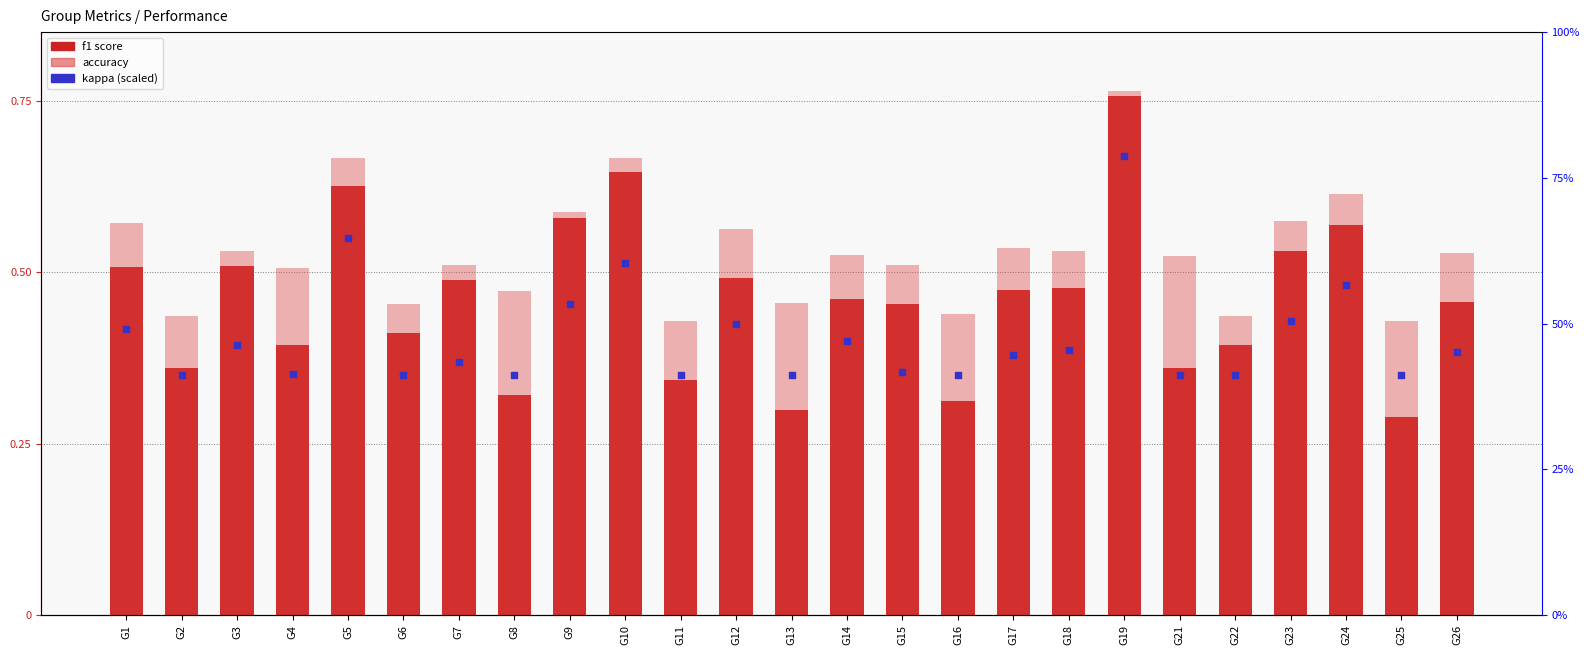

Which series has the largest total across all categories?

accuracy